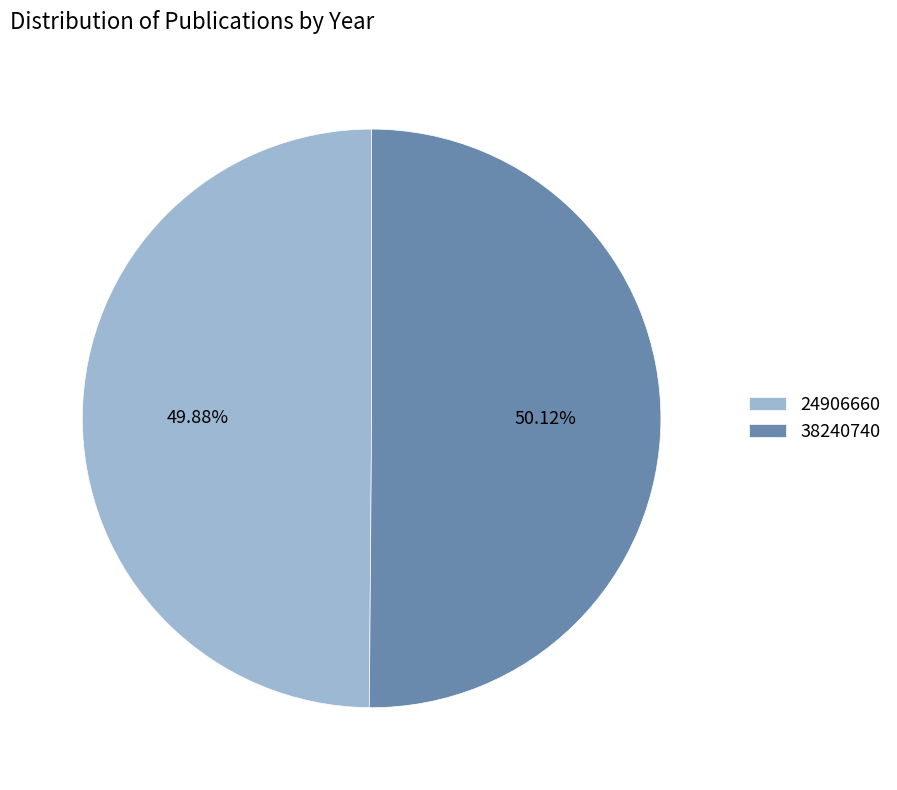

To the nearest percent, what is the average slice percentage?

50%